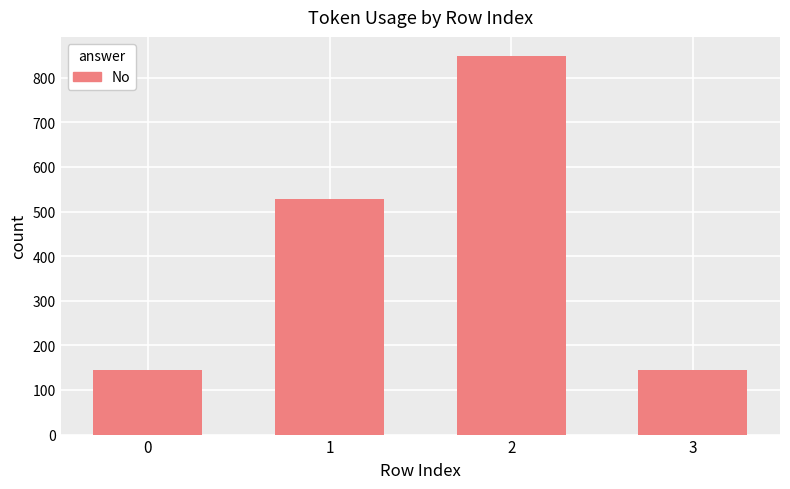

Reading left to right, what are all the values shown in this chart?

145	529	849	145